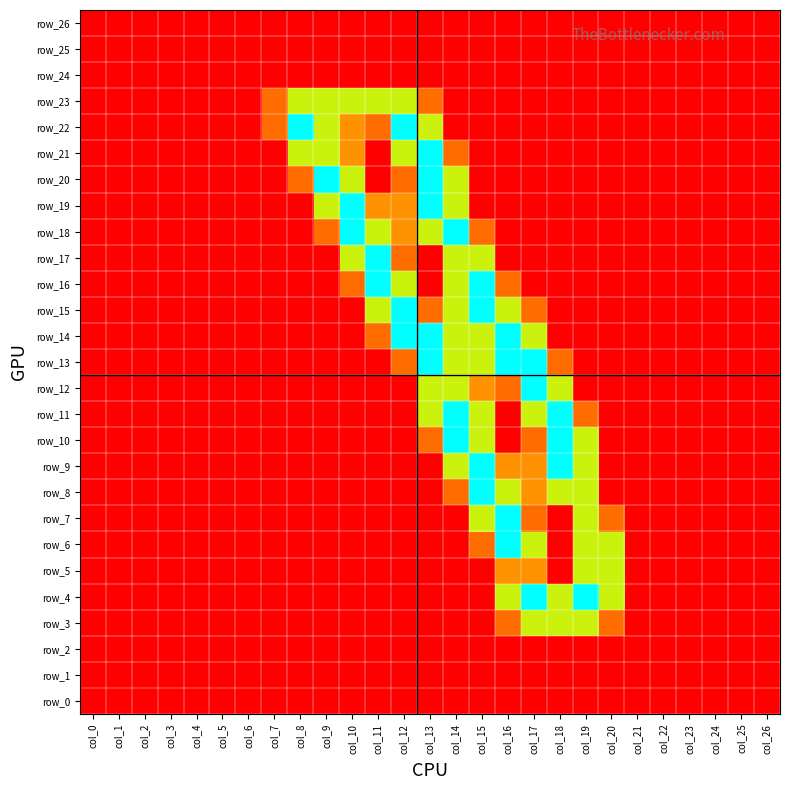

Between col_5 and col_16, which series saw the biggest shift?

row_6